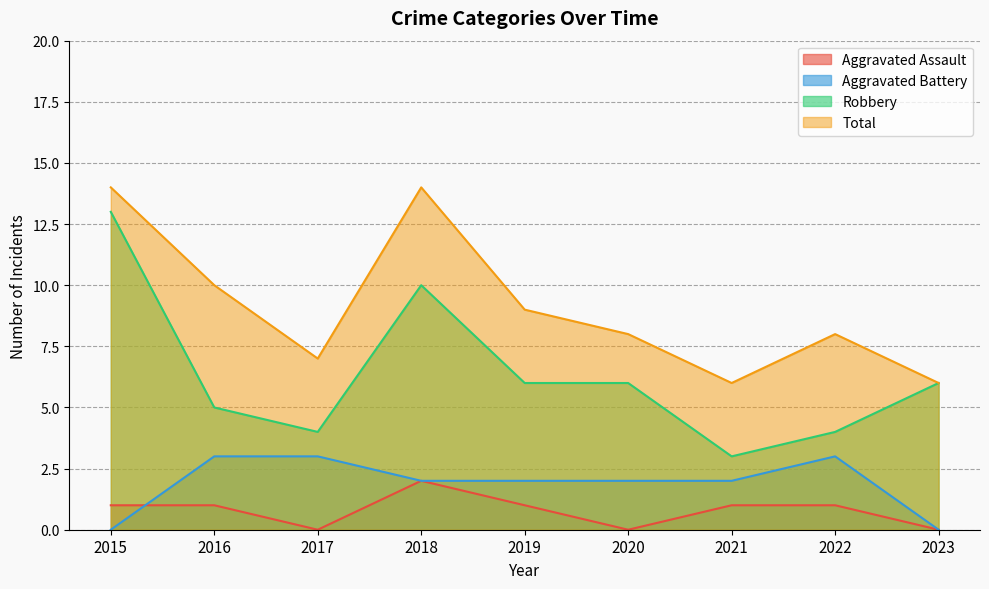

What is the value of the Total point at the 9th from the left?

6